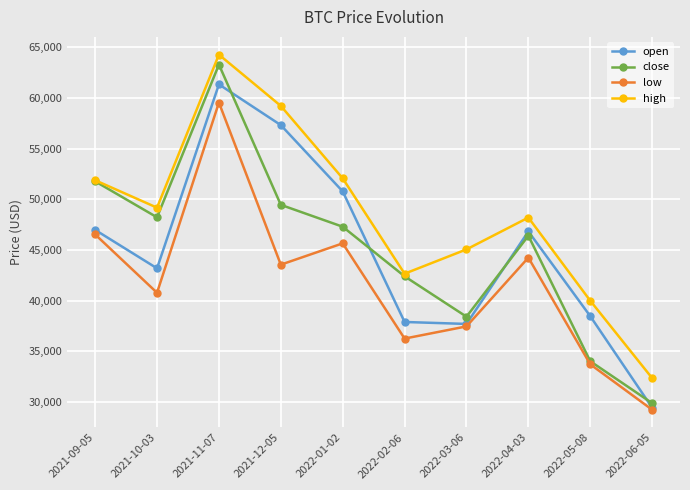

Where is the first local minimum for open?

2021-10-03